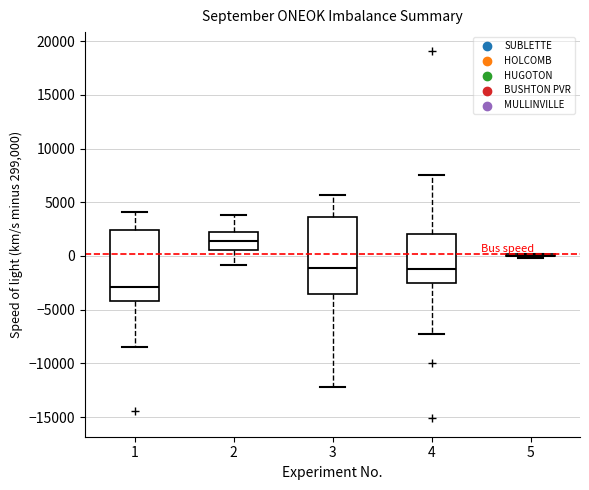

Reading left to right, read every box against the y-axis: the position of its median line, the range the box covers, and the ends of its whiskers. The values are not printed on the chart, so give them approximately, as read against the axis.

1: median -3000, box -4000 to 2500, whiskers -8500 to 4000
2: median 1500, box 500 to 2500, whiskers -1000 to 4000
3: median -1000, box -3500 to 3500, whiskers -12000 to 5500
4: median -1000, box -2500 to 2000, whiskers -7000 to 7500
5: box collapsed to a line at 0, whiskers 0 to 0